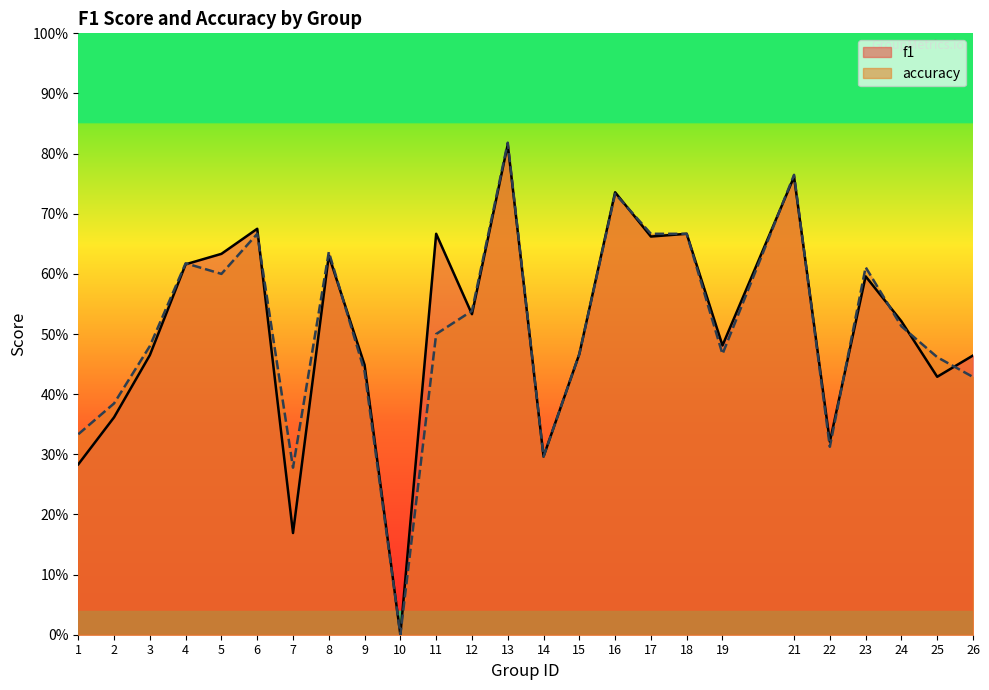

After their last crossing, which series has the higher values: accuracy or f1?

f1